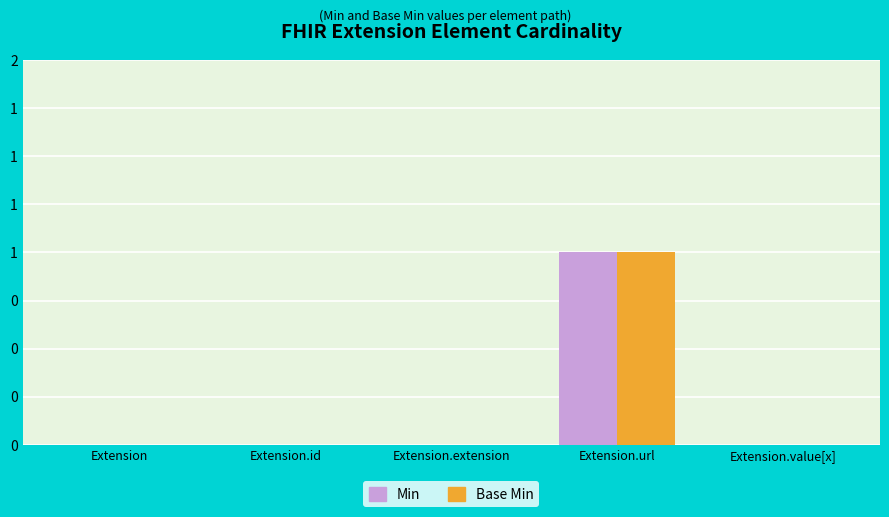

Where is Min nearest to the value 0?

Extension